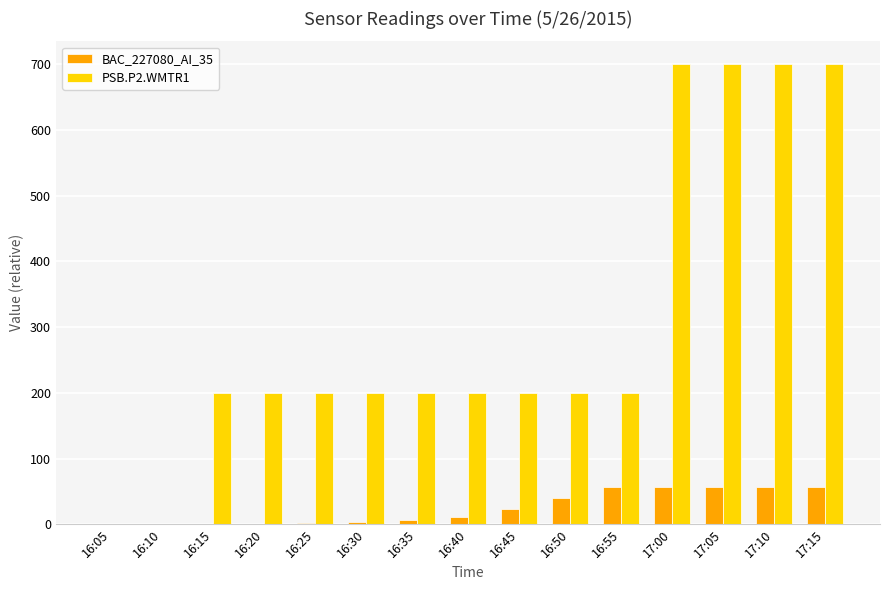

What is the maximum value shown in the chart?

700